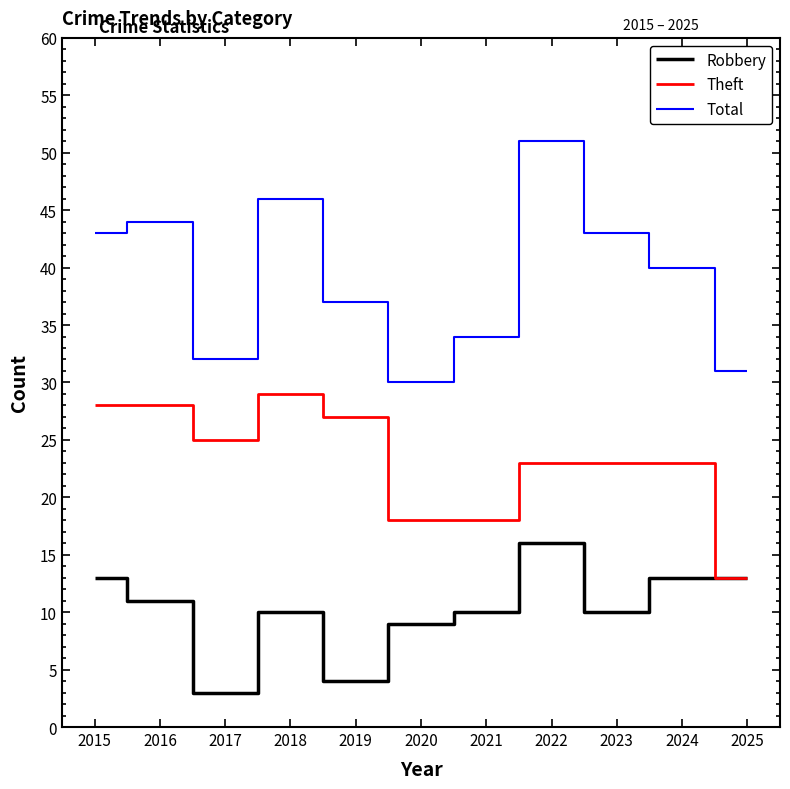

Reading left to right, list all the values displayed in this chart.

Robbery: 2015=13	2016=11	2017=3	2018=10	2019=4	2020=9	2021=10	2022=16	2023=10	2024=13	2025=13
Theft: 2015=28	2016=28	2017=25	2018=29	2019=27	2020=18	2021=18	2022=23	2023=23	2024=23	2025=13
Total: 2015=43	2016=44	2017=32	2018=46	2019=37	2020=30	2021=34	2022=51	2023=43	2024=40	2025=31